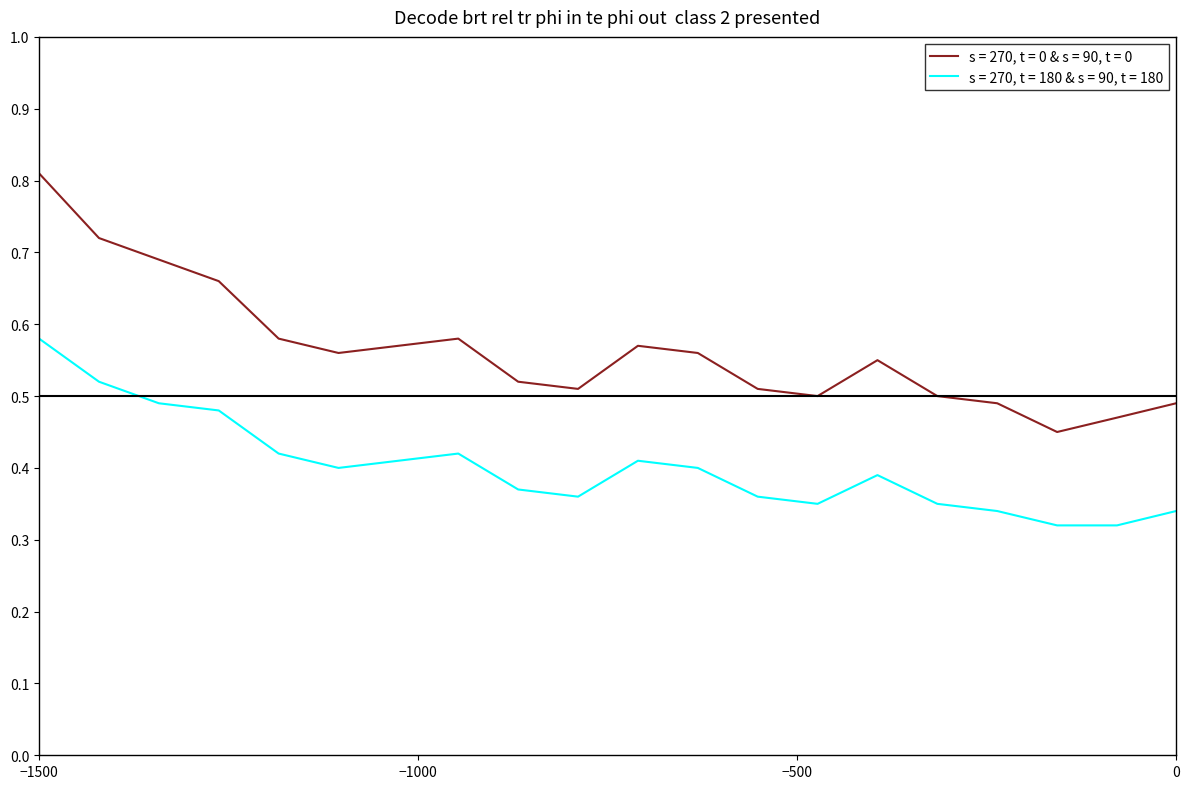

True or false: s = 270, t = 180 & s = 90, t = 180 and s = 270, t = 0 & s = 90, t = 0 cross at least once.

False